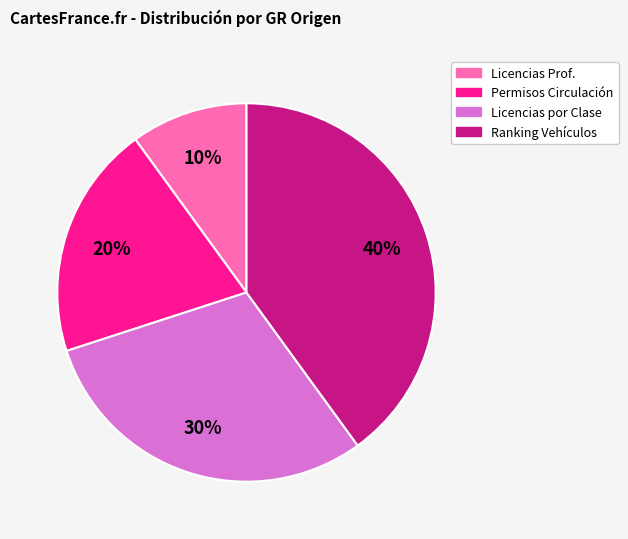

Does any single category account for the majority?

No